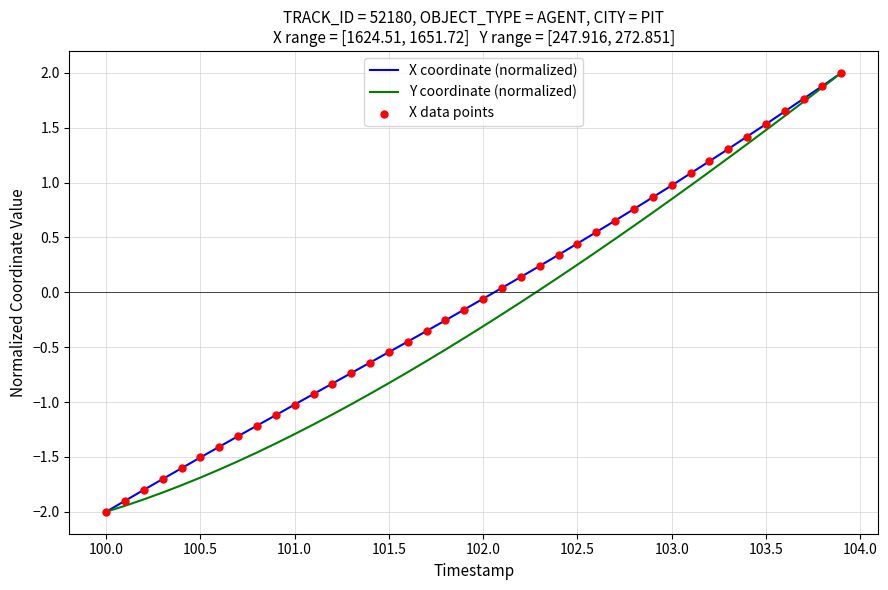

At how many categories does at least one series exceed 0?

19